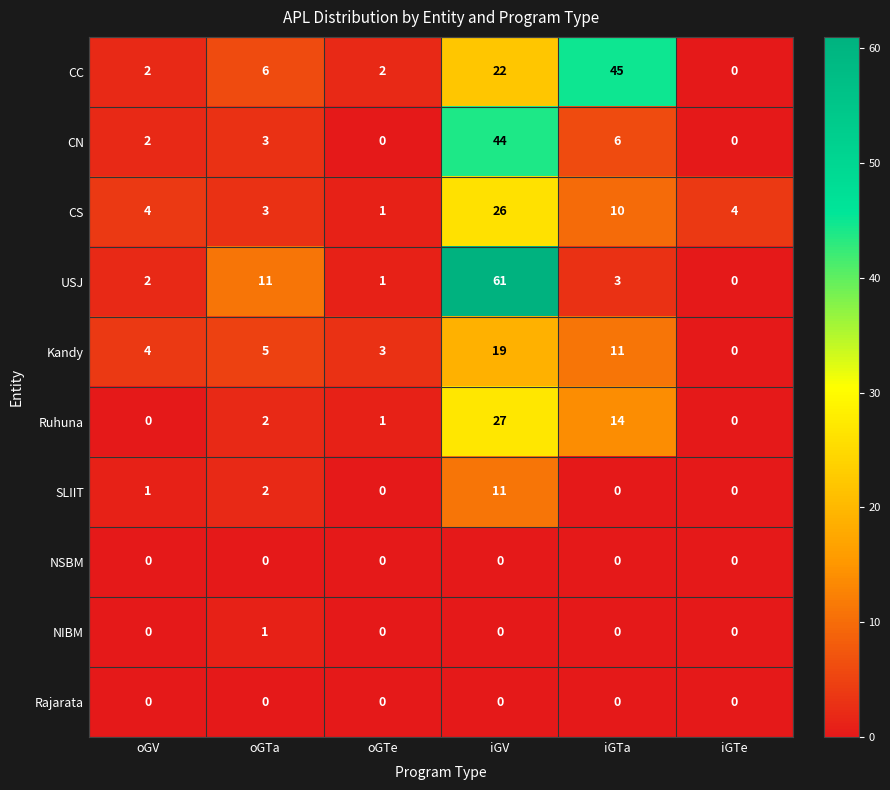

At which label is CC closest to 22?

iGV